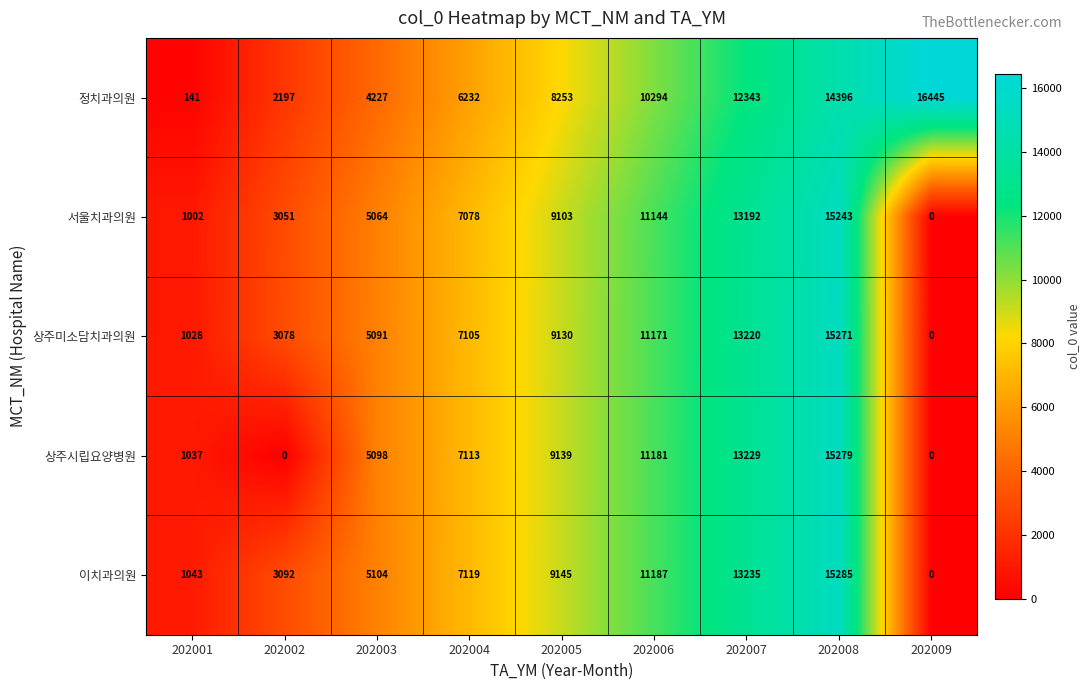

Which series changed the most between 202001 and 202004?

정치과의원